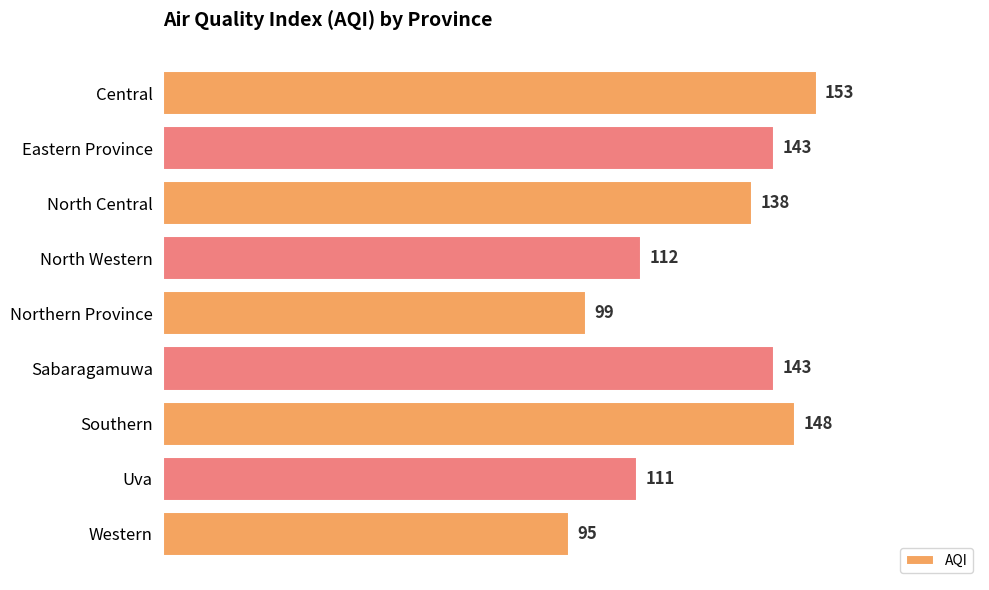

What value does the data have at North Western, to the nearest 5?

110